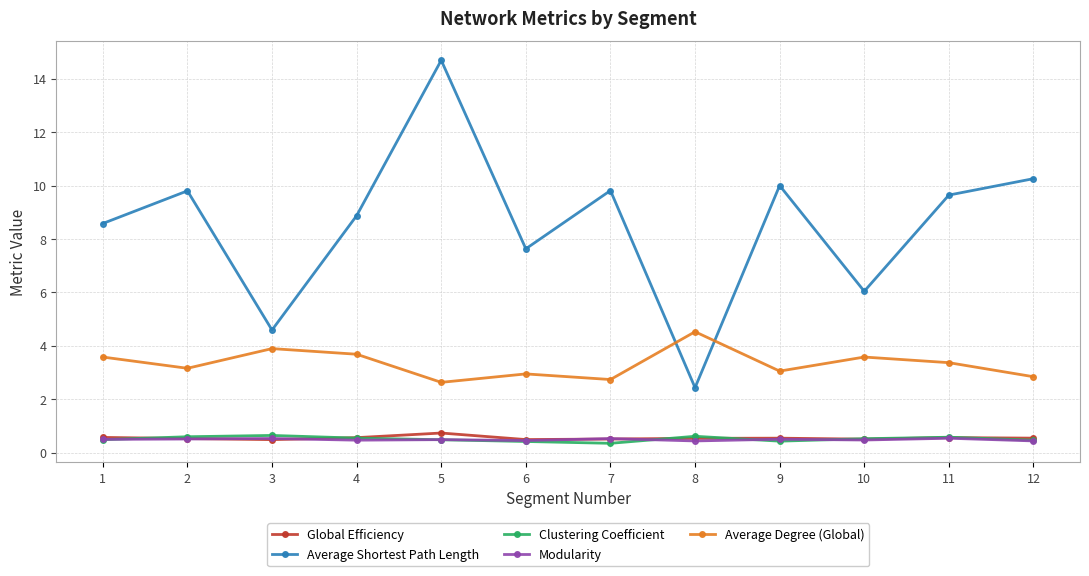

In Average Degree (Global), how many points are lower than both neighbors (excluding endpoints)?

4